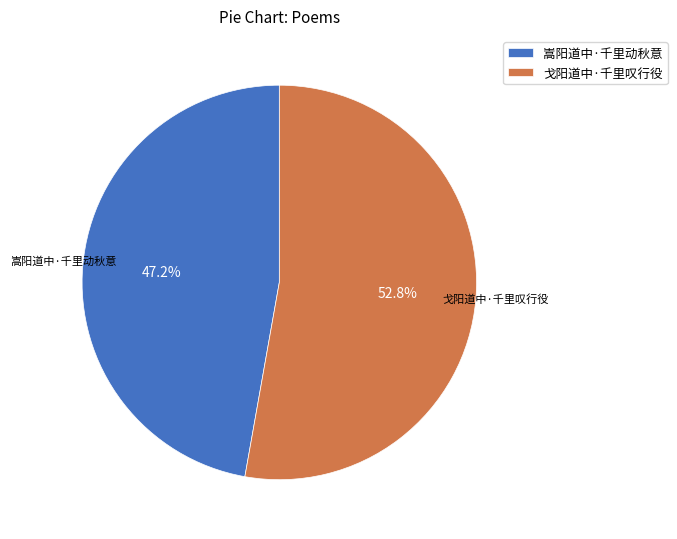

Is it true that 戈阳道中·千里叹行役 is 42% of the pie?

False